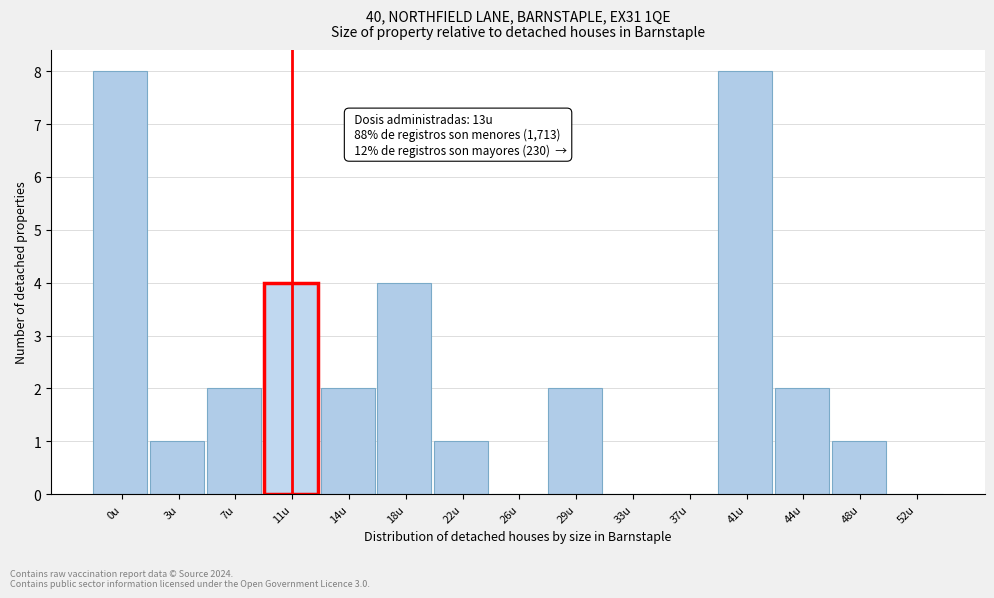

Reading left to right, list all the values displayed in this chart.

0u=8	3u=1	7u=2	11u=4	14u=2	18u=4	22u=1	26u=0	29u=2	33u=0	37u=0	41u=8	44u=2	48u=1	52u=0